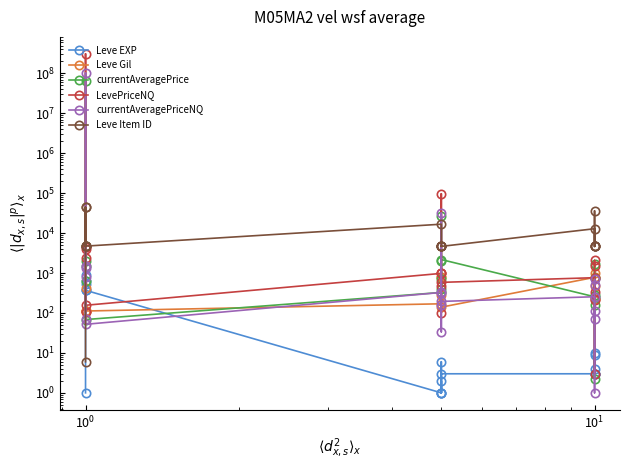

In currentAveragePrice, how many points are lower than both neighbors (excluding endpoints)?

5